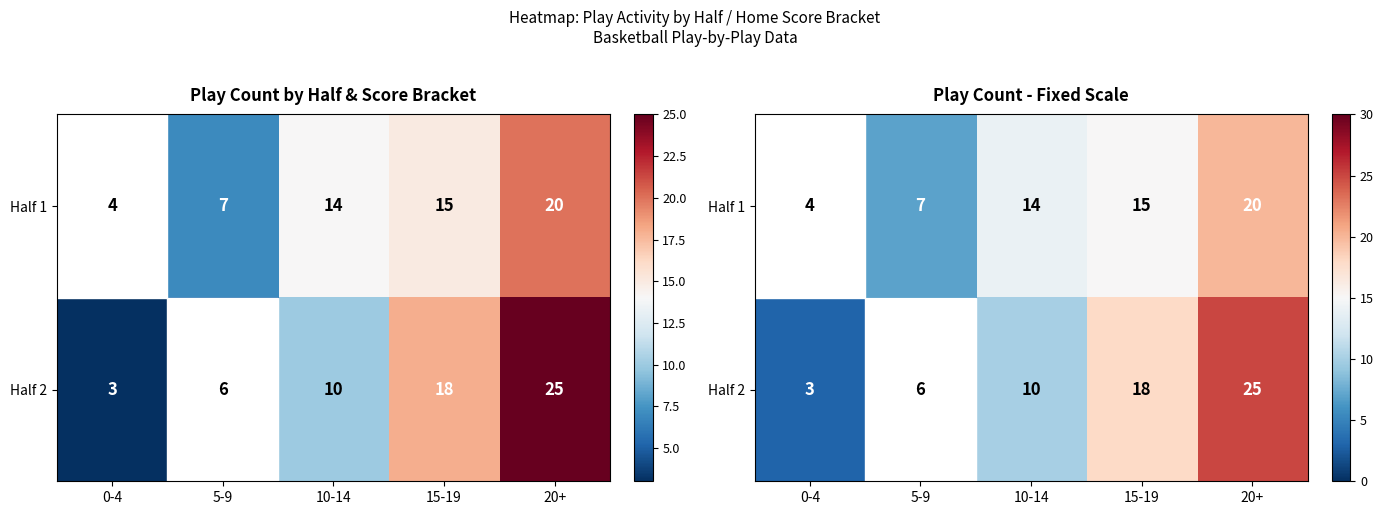

Rank the series at 15-19 from lowest to highest value.

Half 1, Half 2